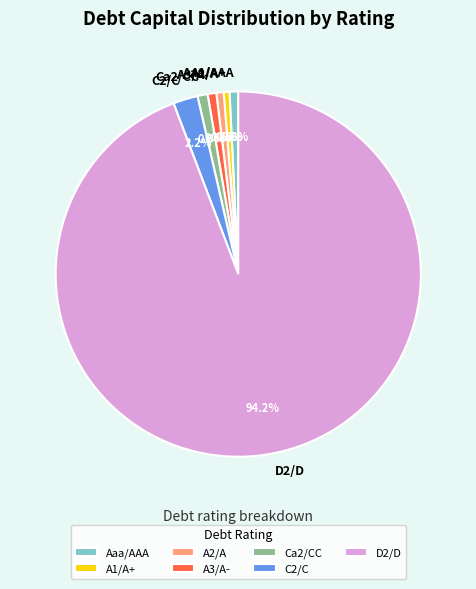

What percentage is the A3/A- slice, to the nearest percent?

1%